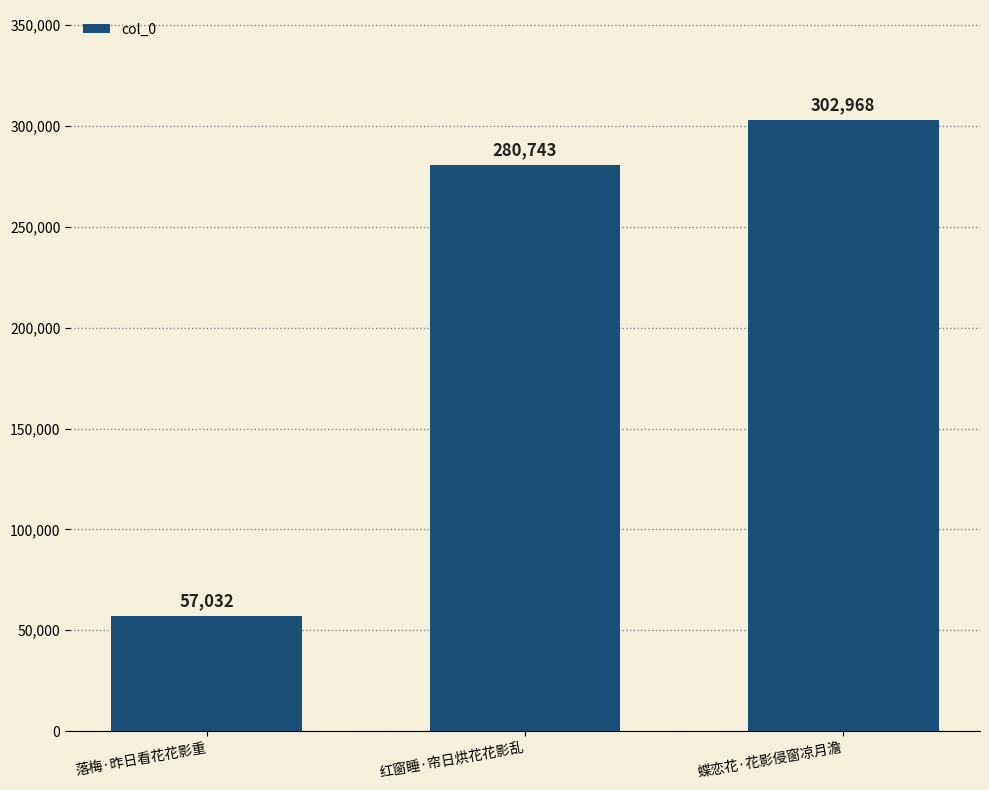

How many categories are shown in the chart?

3